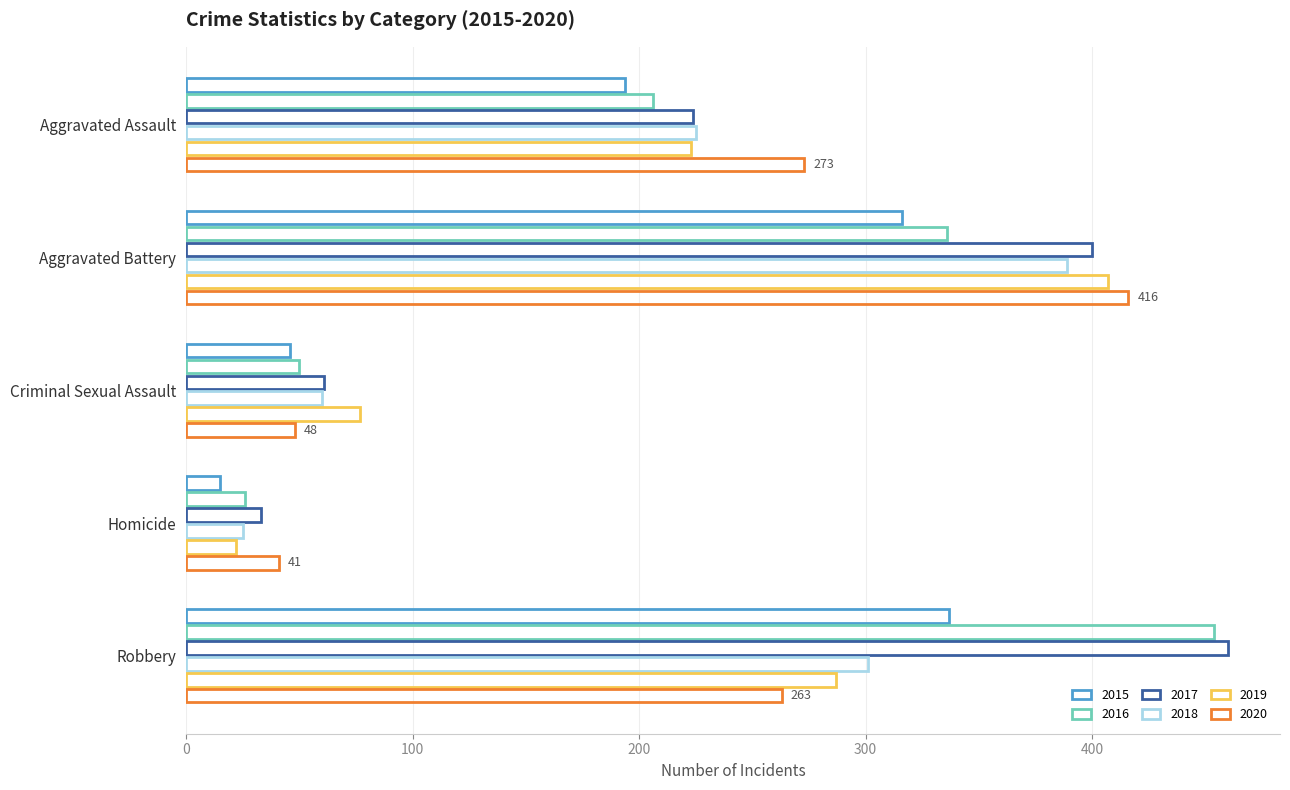

The 2018 series shows 338 at Aggravated Assault. True or false?

False